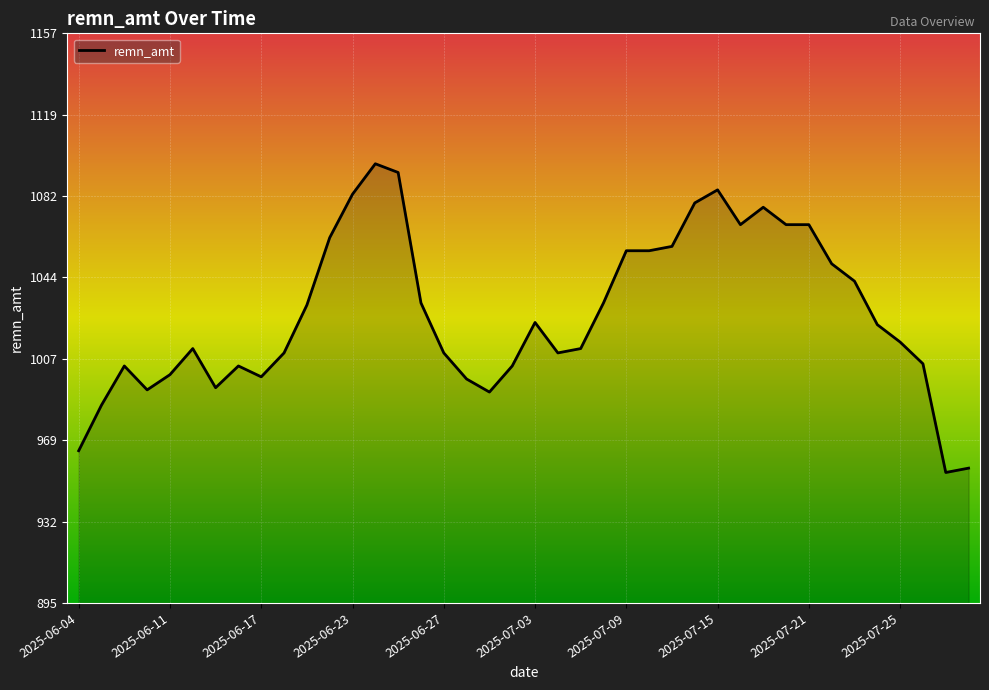

How many distinct data groups are displayed?

1